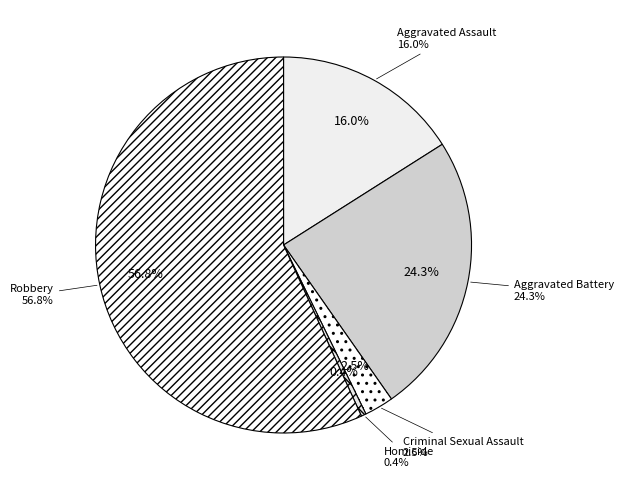

Is the sum of Aggravated Battery and Criminal Sexual Assault greater than half?

No